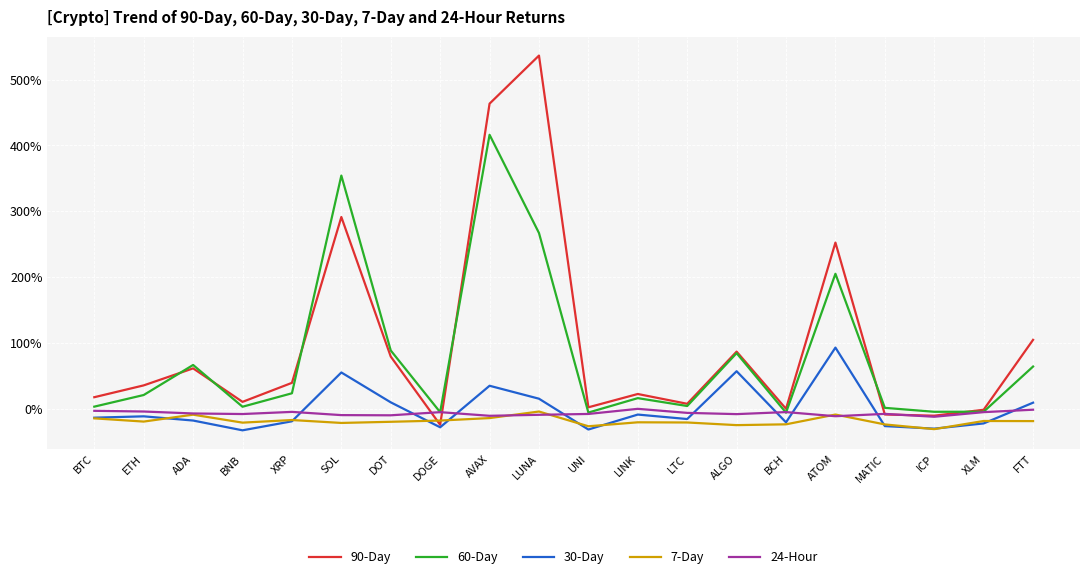

What is the greatest value displayed?

536.4